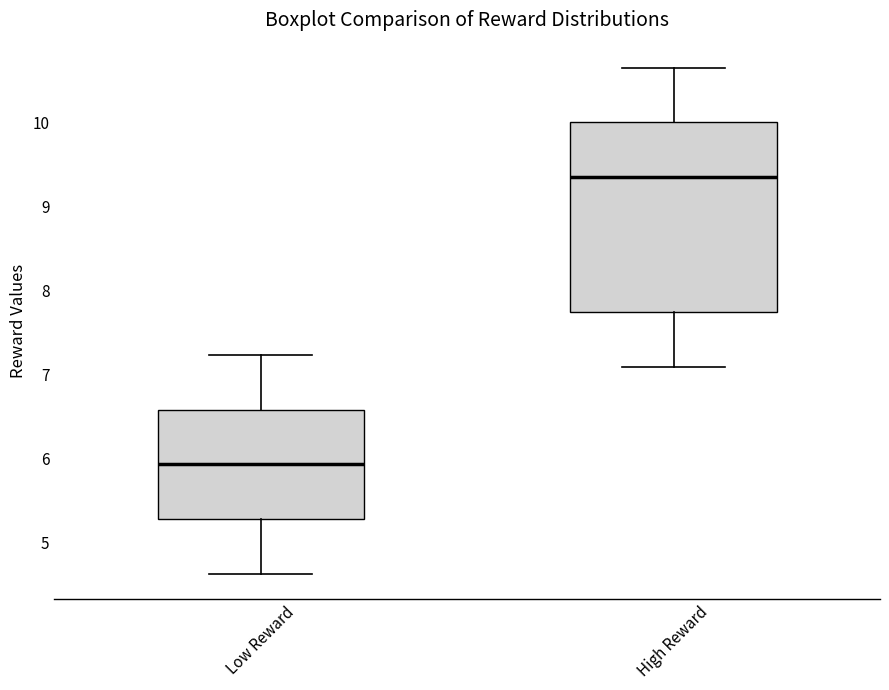

Which box has the lowest median line?

Low Reward